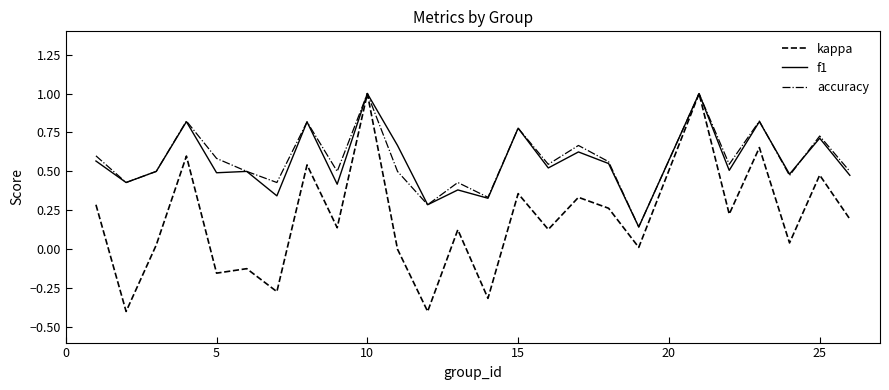

Which series has the largest range (max minus min)?

kappa